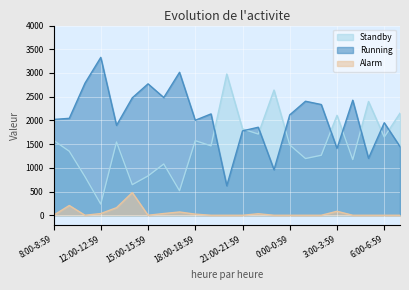

True or false: Running and Alarm intersect in this chart.

False